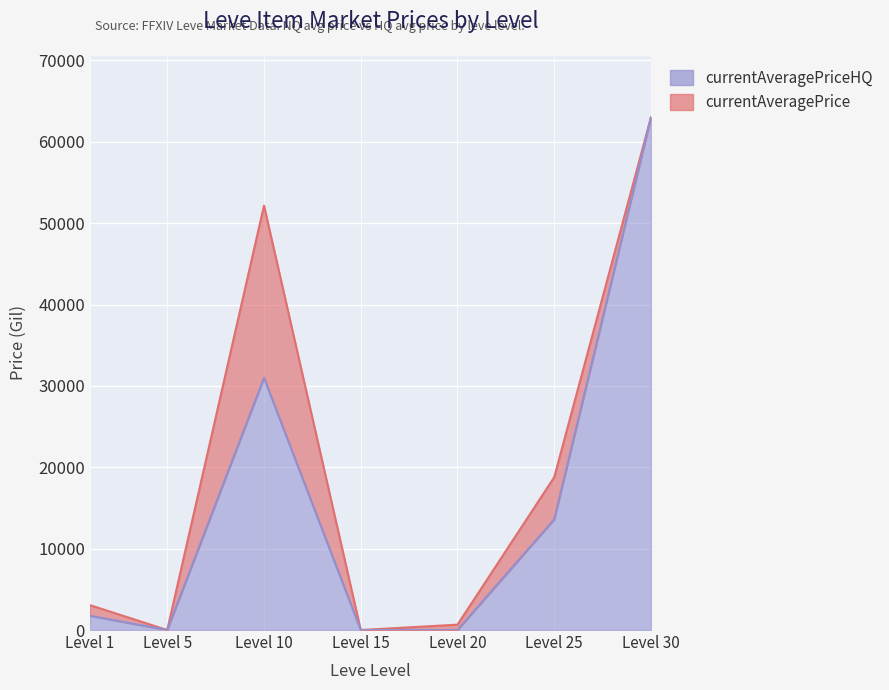

How many values are above zero?

4